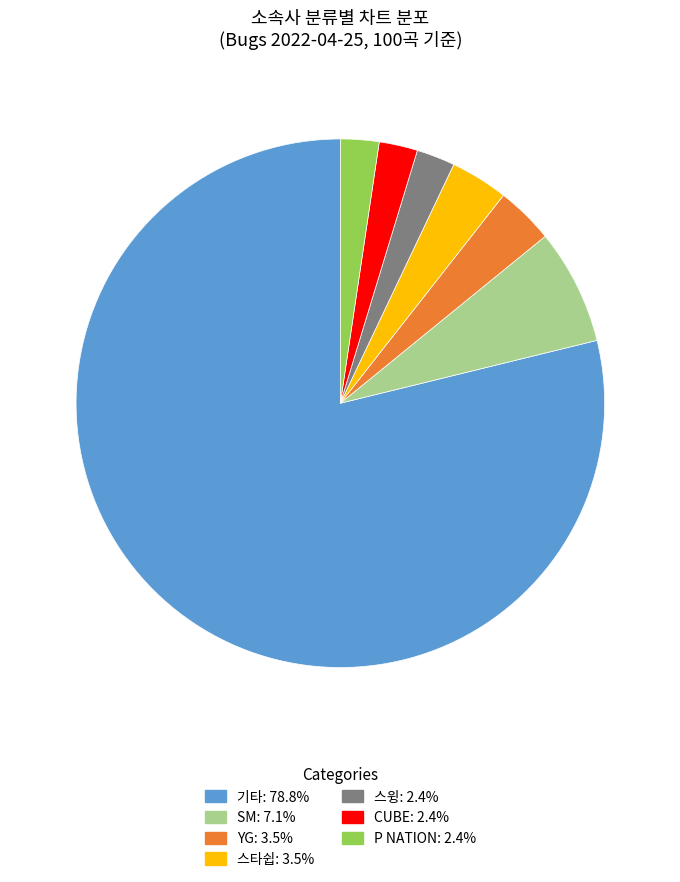

Does any single category account for the majority?

Yes